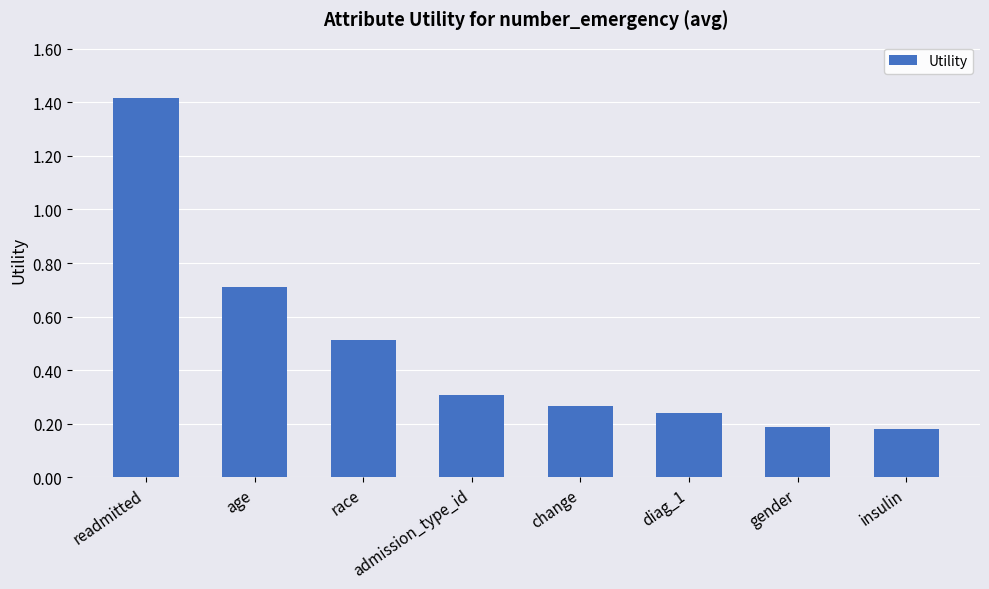

How many data points does each series have?

8